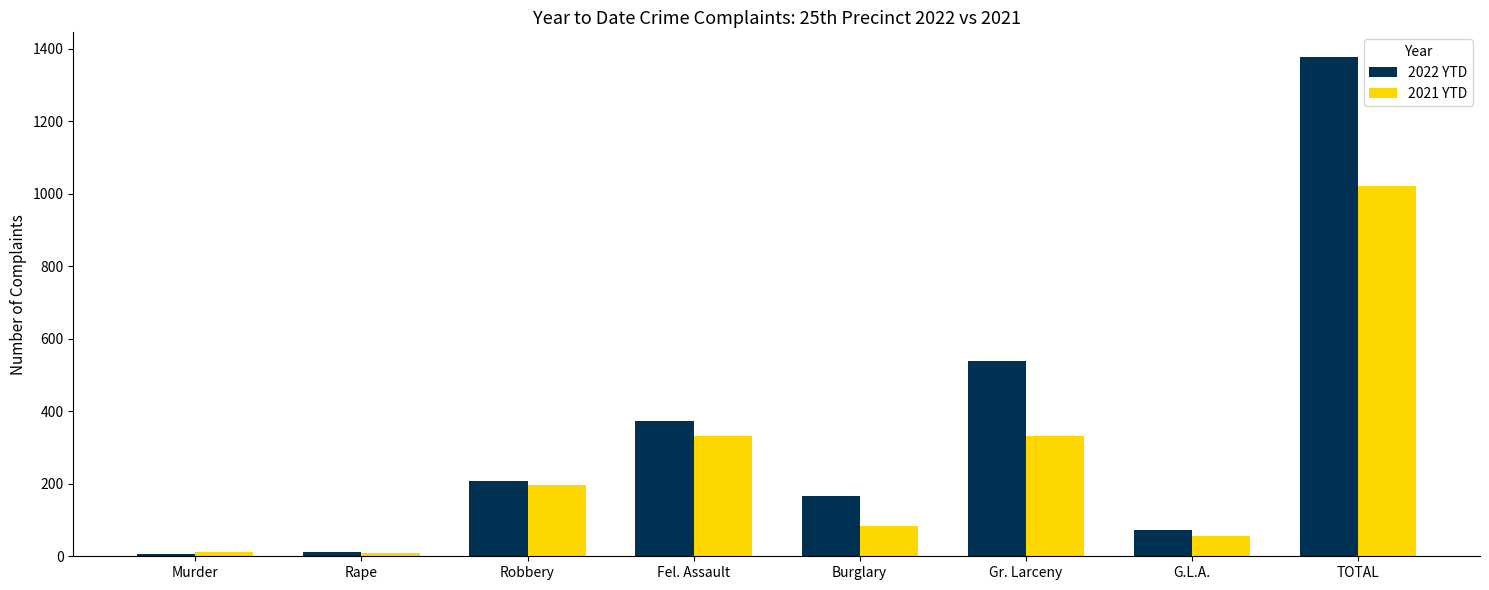

Count the number of categories in the chart.

8